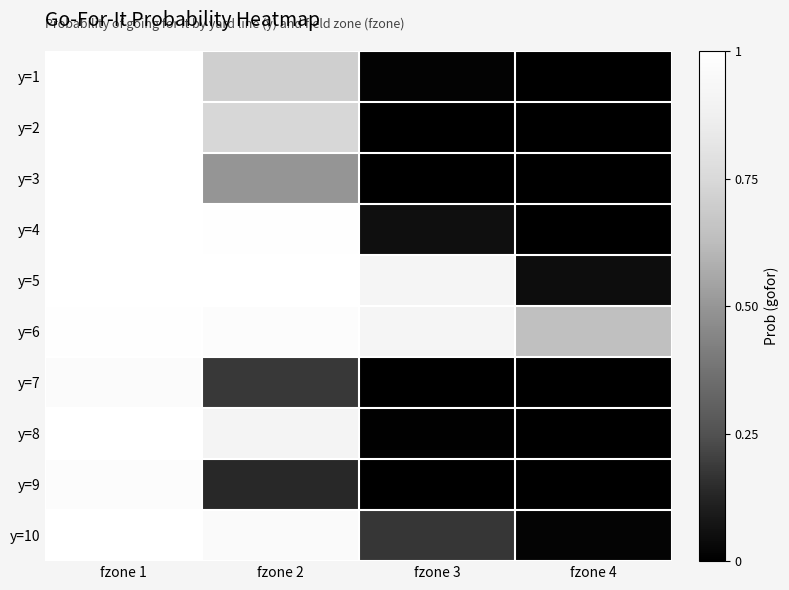

What is the spread (max minus min) of values at fzone 4?

0.6